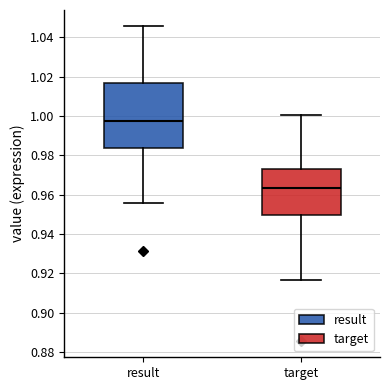

Reading left to right, read every box against the y-axis: the position of its median line, the range the box covers, and the ends of its whiskers. The values are not printed on the chart, so give them approximately, as read against the axis.

result: median 0.998, box 0.984 to 1.016, whiskers 0.956 to 1.046
target: median 0.964, box 0.950 to 0.972, whiskers 0.916 to 1.000